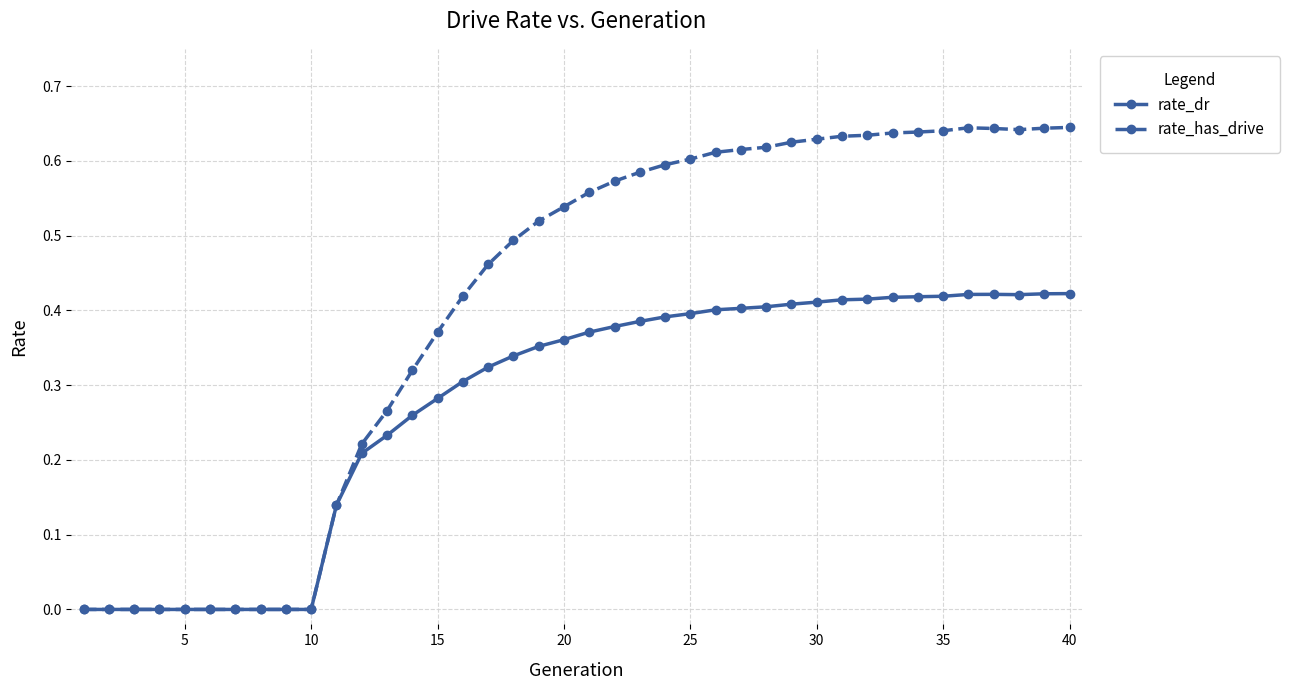

Rank the series by their average value, from highest to lowest.

rate_has_drive, rate_dr